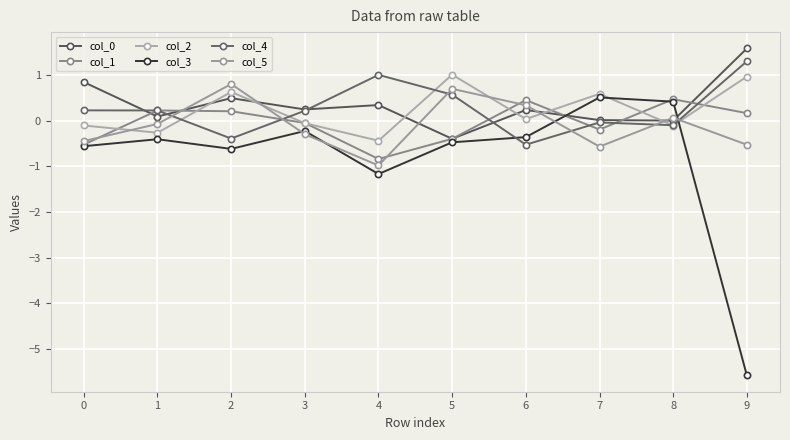

Which category has the lowest value across all series?

9